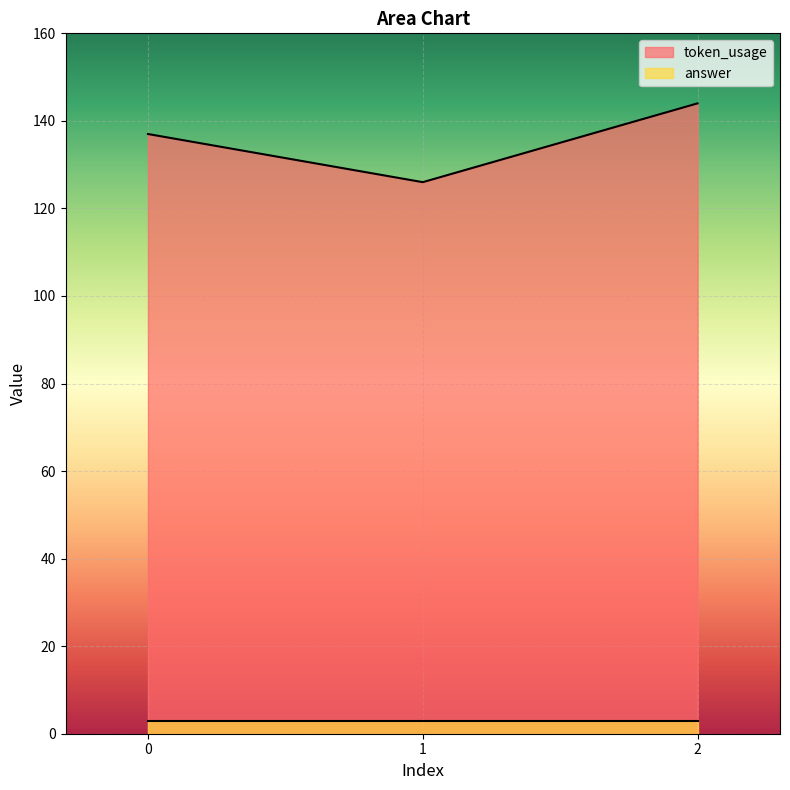

How many values exceed 137?

1